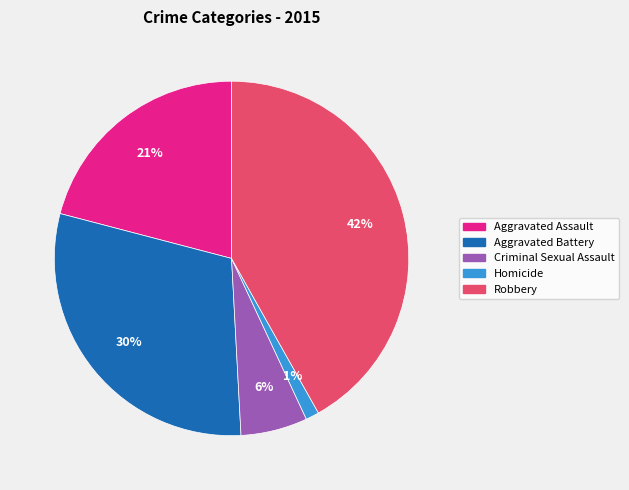

Is Robbery the majority of the pie?

No